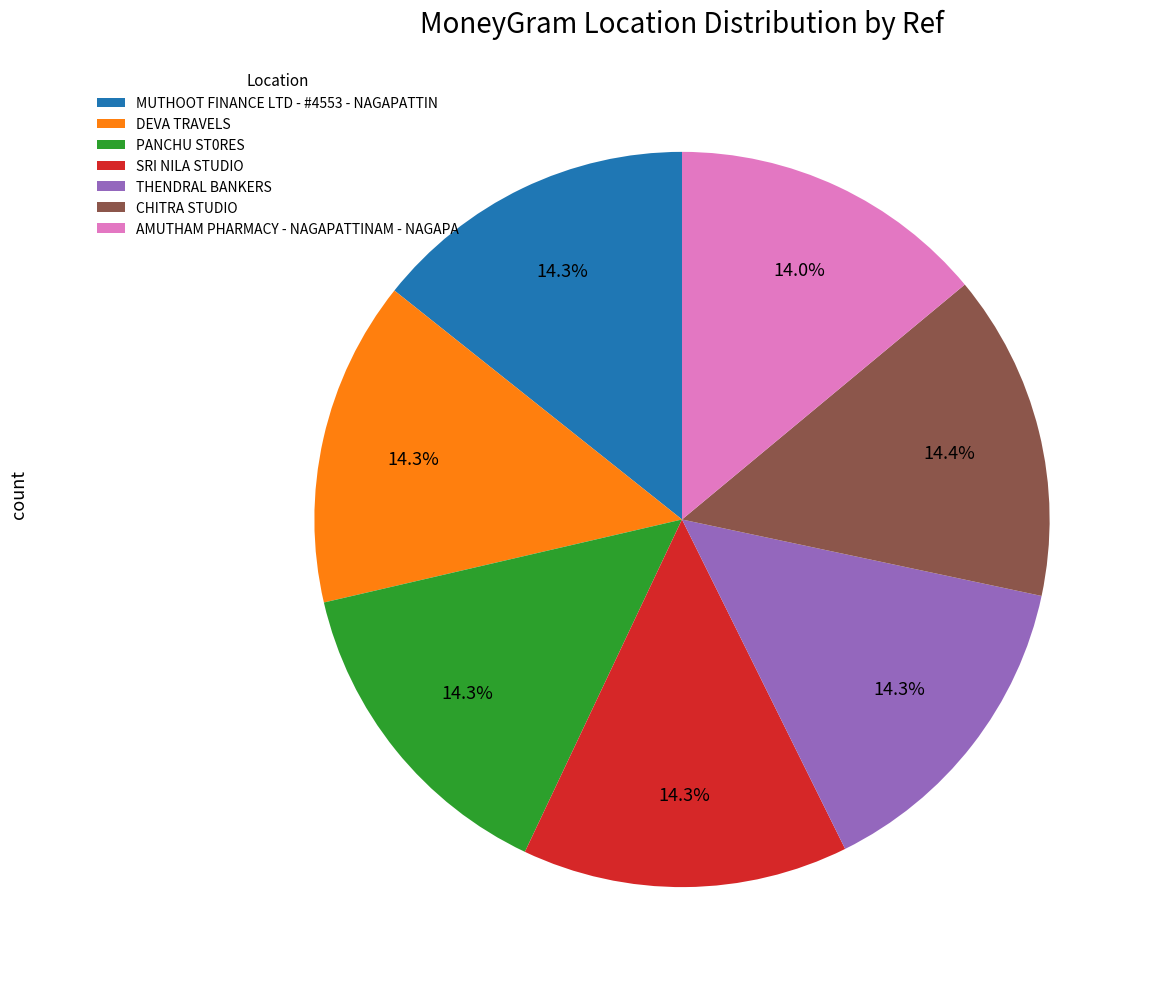

What percentage is the SRI NILA STUDIO slice, to the nearest percent?

14%